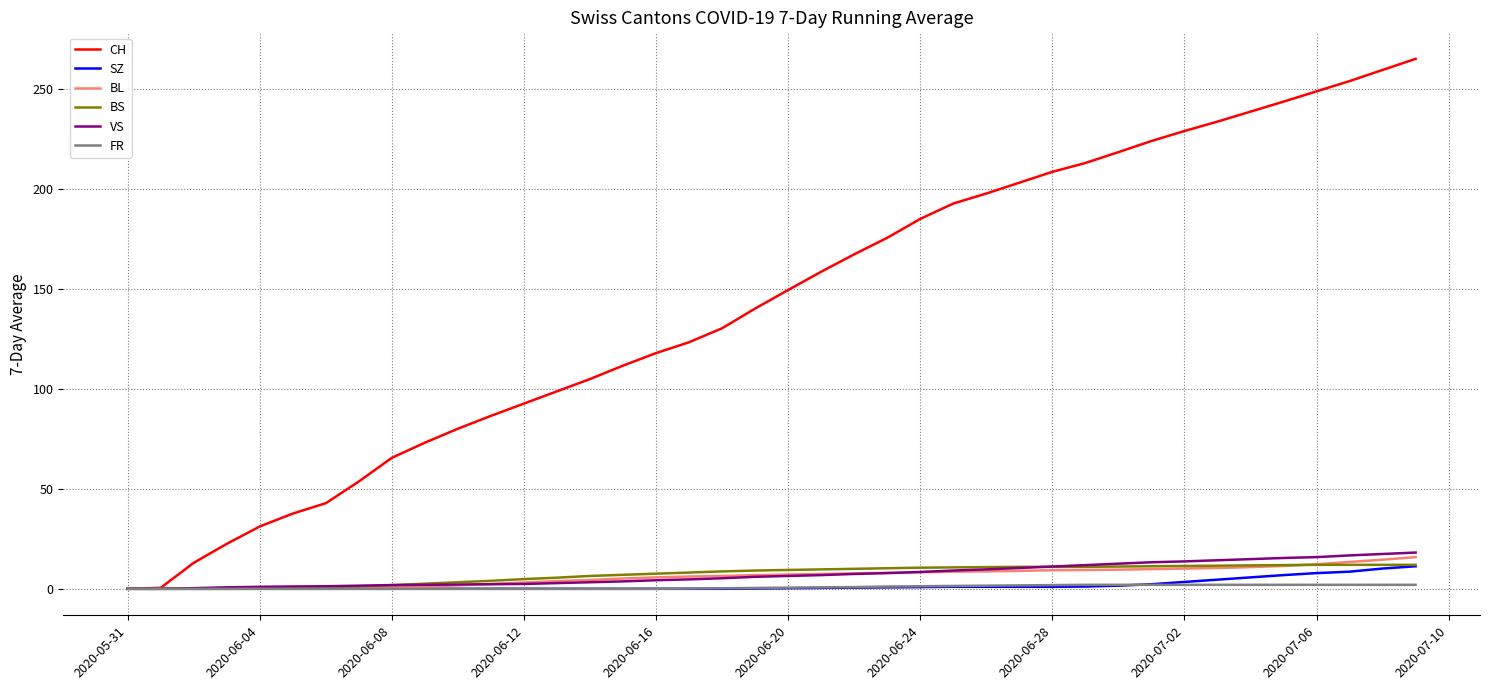

What is the greatest value displayed?

265.3